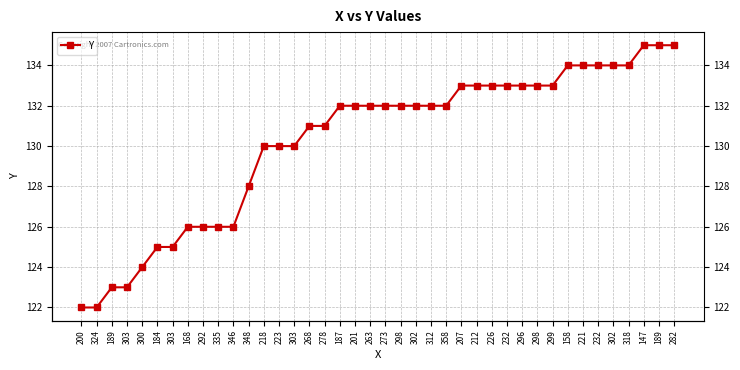

Reading left to right, list all the values displayed in this chart.

200=122	324=122	189=123	303=123	300=124	184=125	303=125	168=126	292=126	335=126	346=126	348=128	218=130	223=130	303=130	268=131	278=131	187=132	201=132	263=132	273=132	298=132	302=132	312=132	358=132	207=133	212=133	226=133	232=133	296=133	298=133	299=133	158=134	221=134	232=134	302=134	318=134	147=135	189=135	282=135